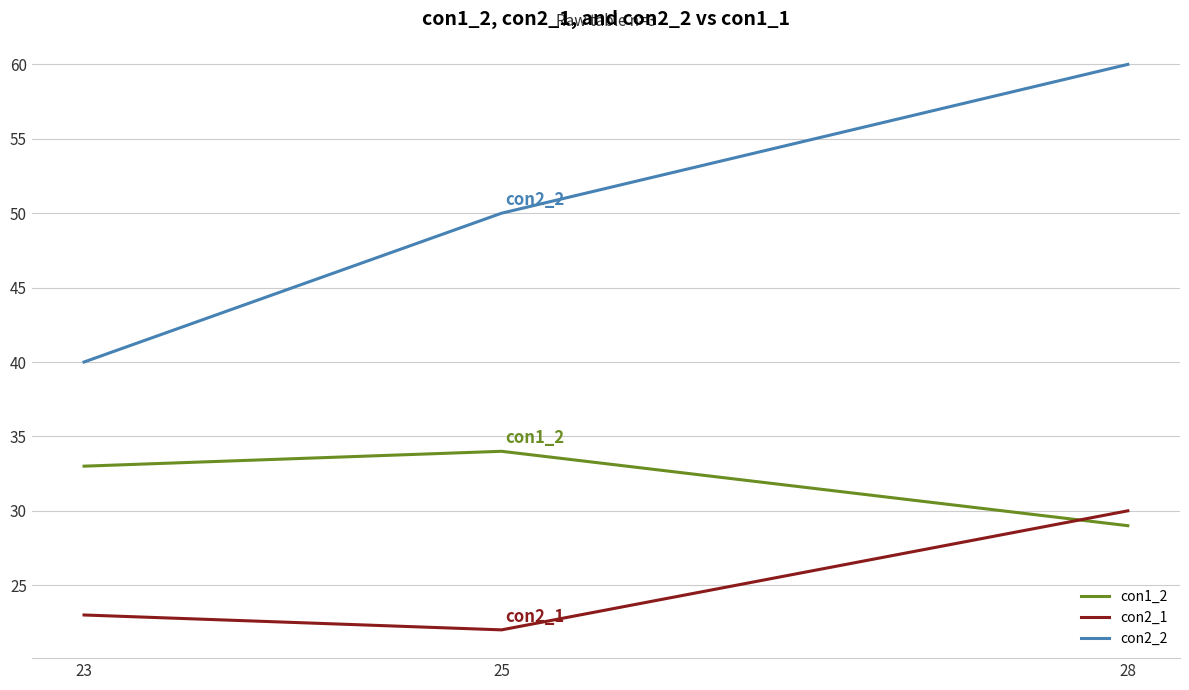

How many lines are shown in the chart?

3